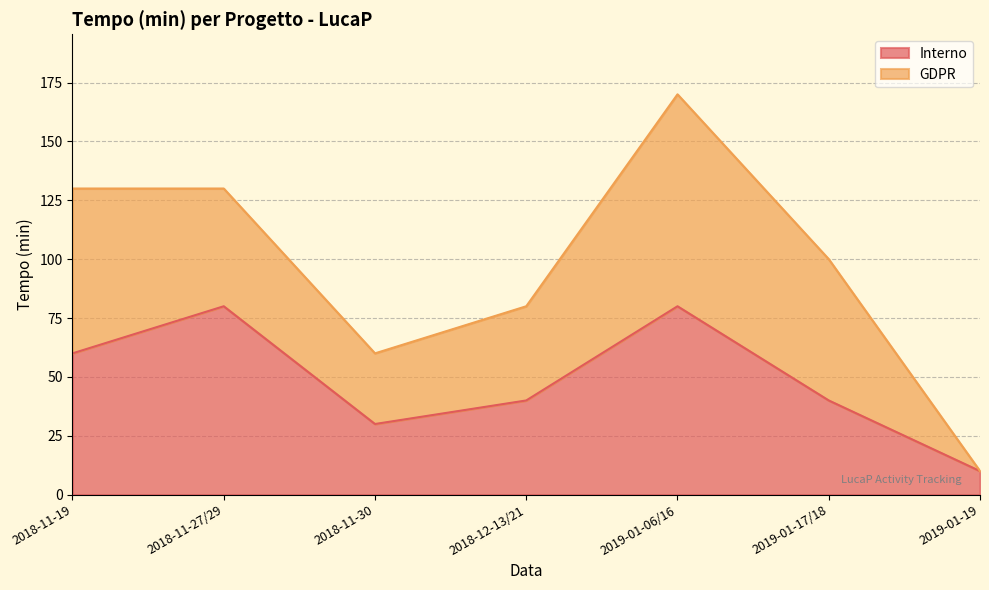

What is the label of the 2nd point from the right?

2019-01-17/18